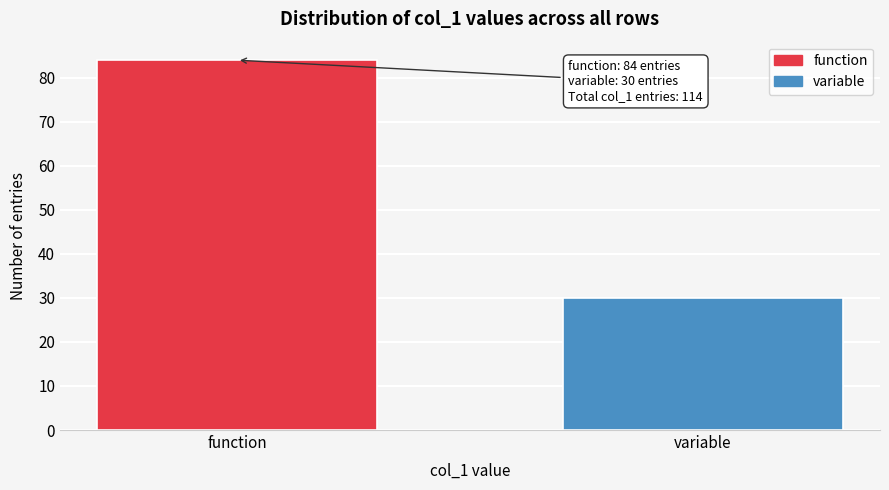

Reading left to right, extract all data points from this chart.

function=84	variable=30